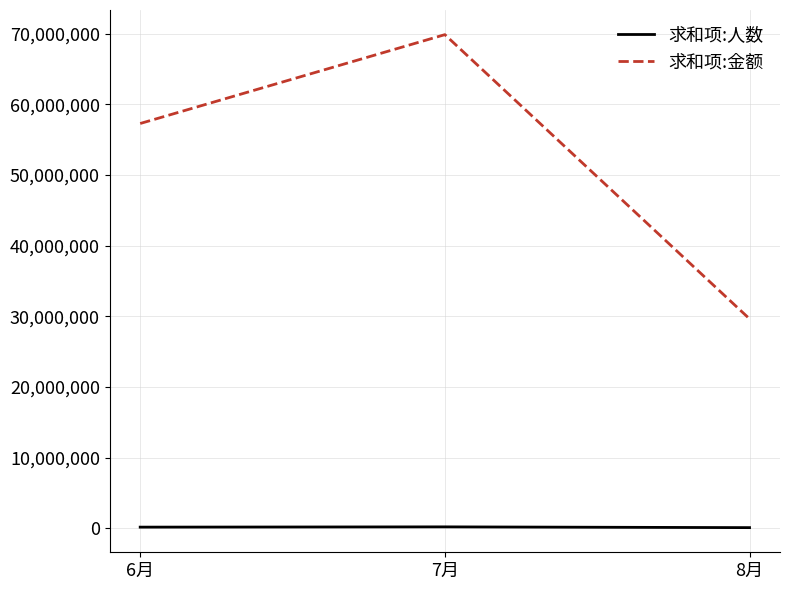

What is the average value of the 求和项:人数 series?

140411.7